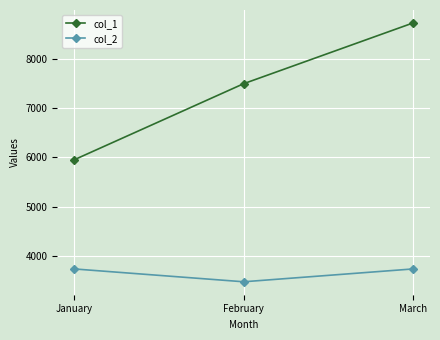

What is the total value across all series at March?

12460